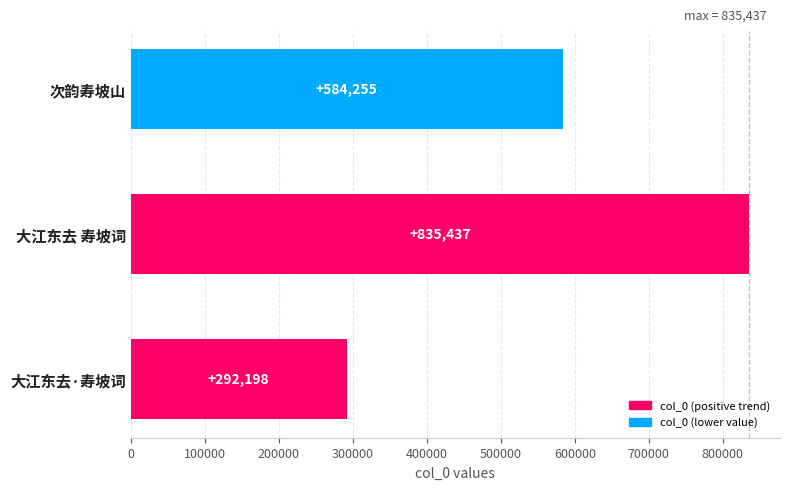

True or false: the data shows 915274 at 次韵寿坡山.

False